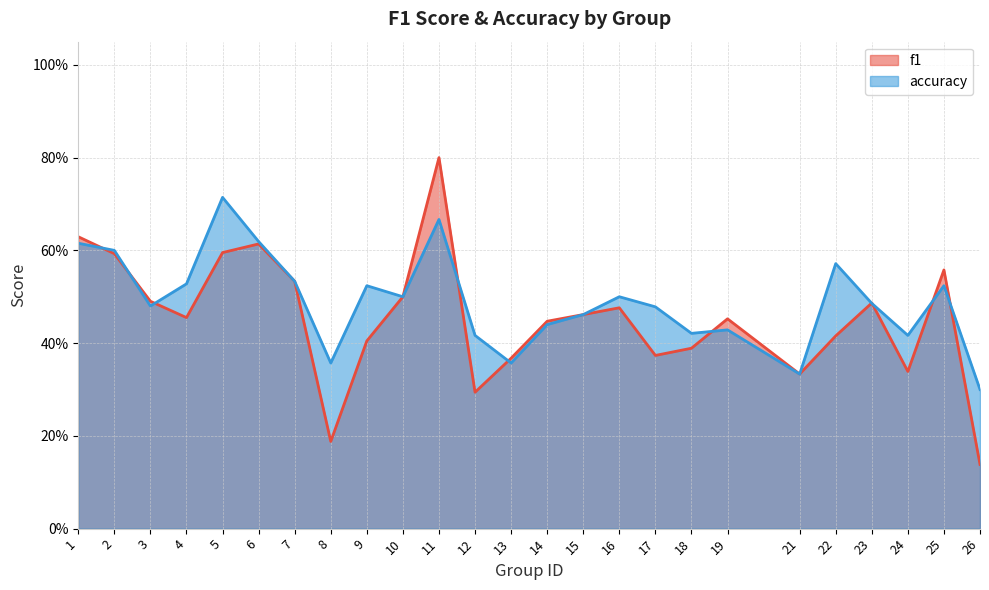

Between 18 and 25, which series saw the biggest shift?

f1